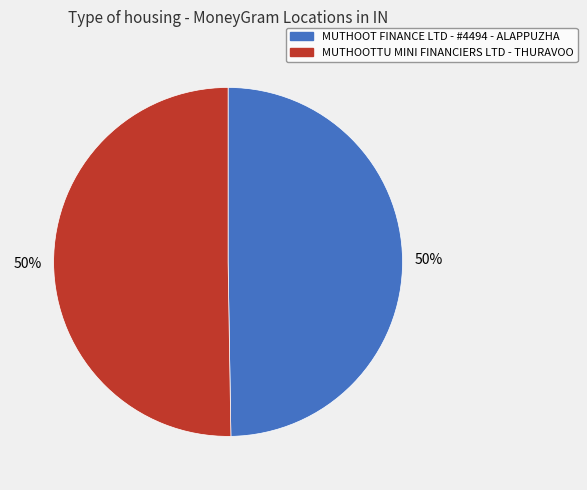

To the nearest percent, what is the combined percentage of MUTHOOT FINANCE LTD - #4494 - ALAPPUZHA and MUTHOOTTU MINI FINANCIERS LTD - THURAVOO?

100%